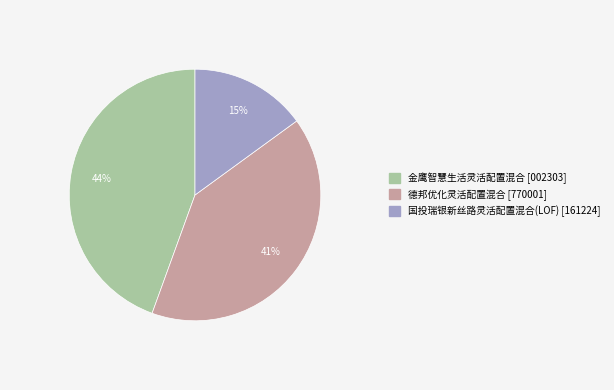

To the nearest percent, what is the difference between the largest and smallest slice percentages?

29%